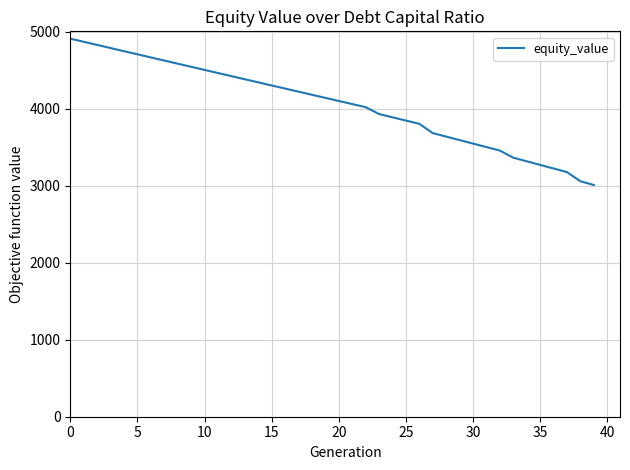

Reading left to right, extract all data points from this chart.

4907.5	4866.8	4826.1	4785.5	4744.9	4704.3	4663.7	4623.2	4582.7	4542.2	4501.7	4461.3	4420.9	4380.5	4340.2	4299.9	4259.6	4219.3	4179.1	4138.9	4098.7	4058.5	4018.4	3929.0	3886.6	3844.3	3802.0	3681.4	3636.0	3590.7	3545.3	3500.0	3454.6	3362.4	3315.6	3268.8	3222.0	3175.2	3056.3	3007.6